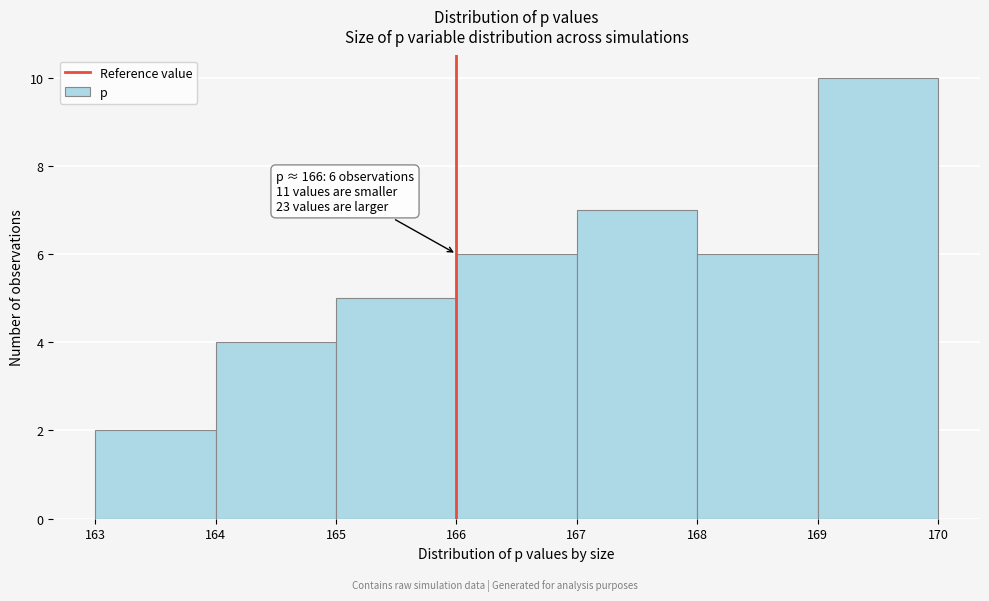

Over which range of the x-axis is the bar tallest?

169 to 170